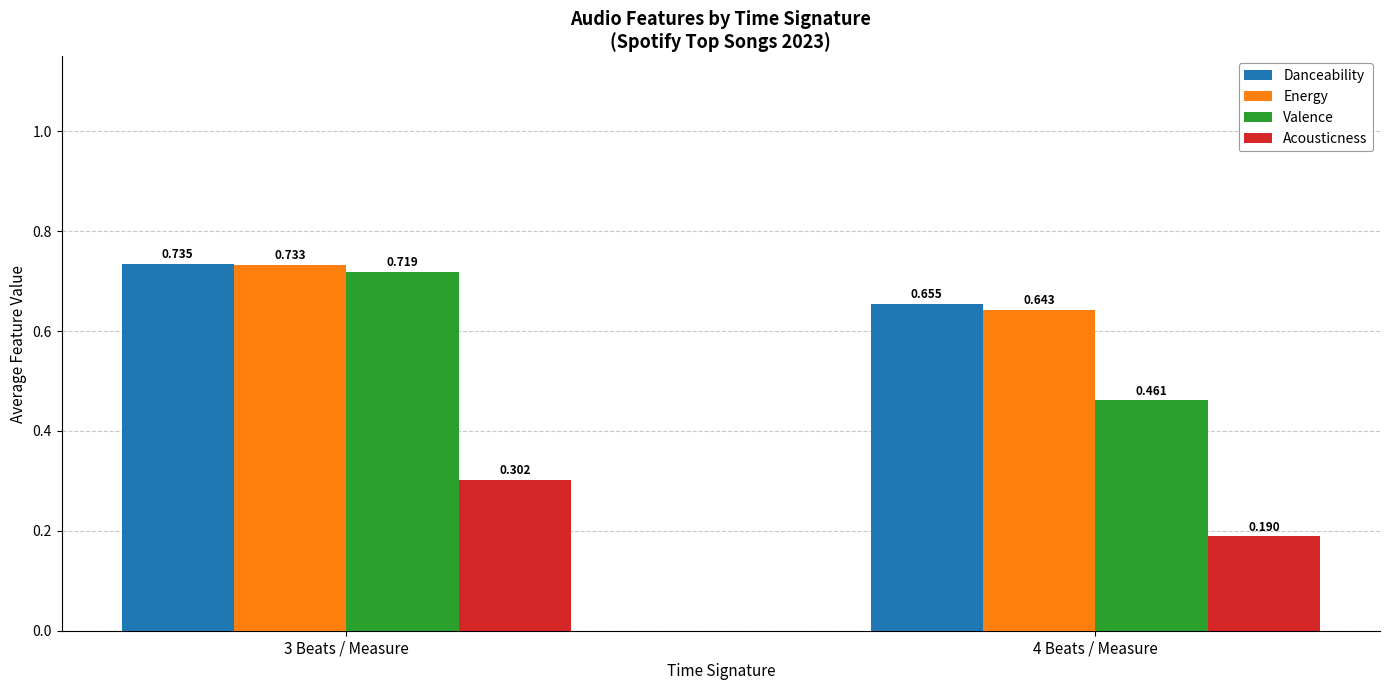

Is the value of Valence at 4 Beats / Measure greater than the value of Energy at 3 Beats / Measure?

No